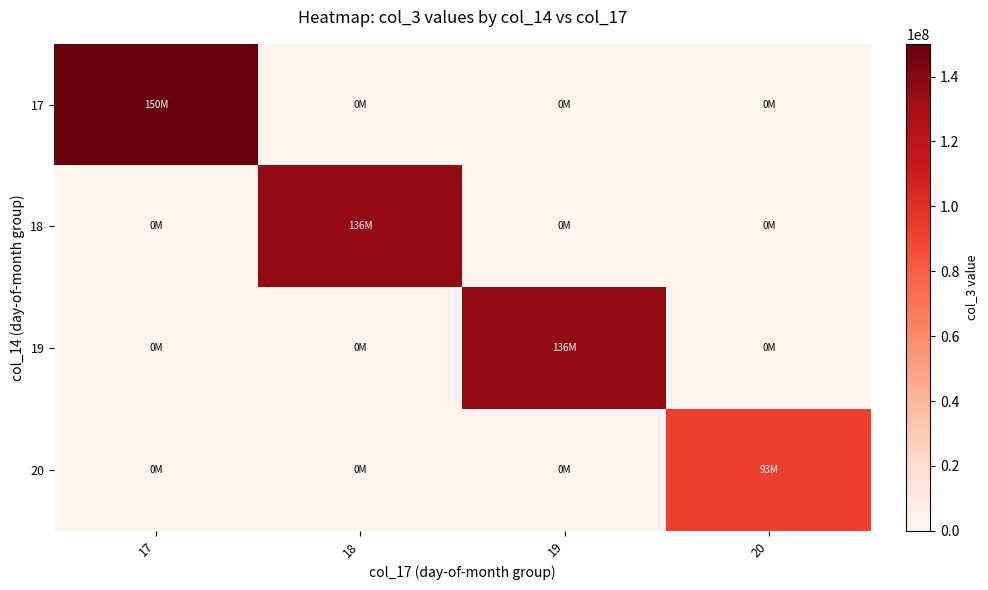

How many distinct data groups are displayed?

4